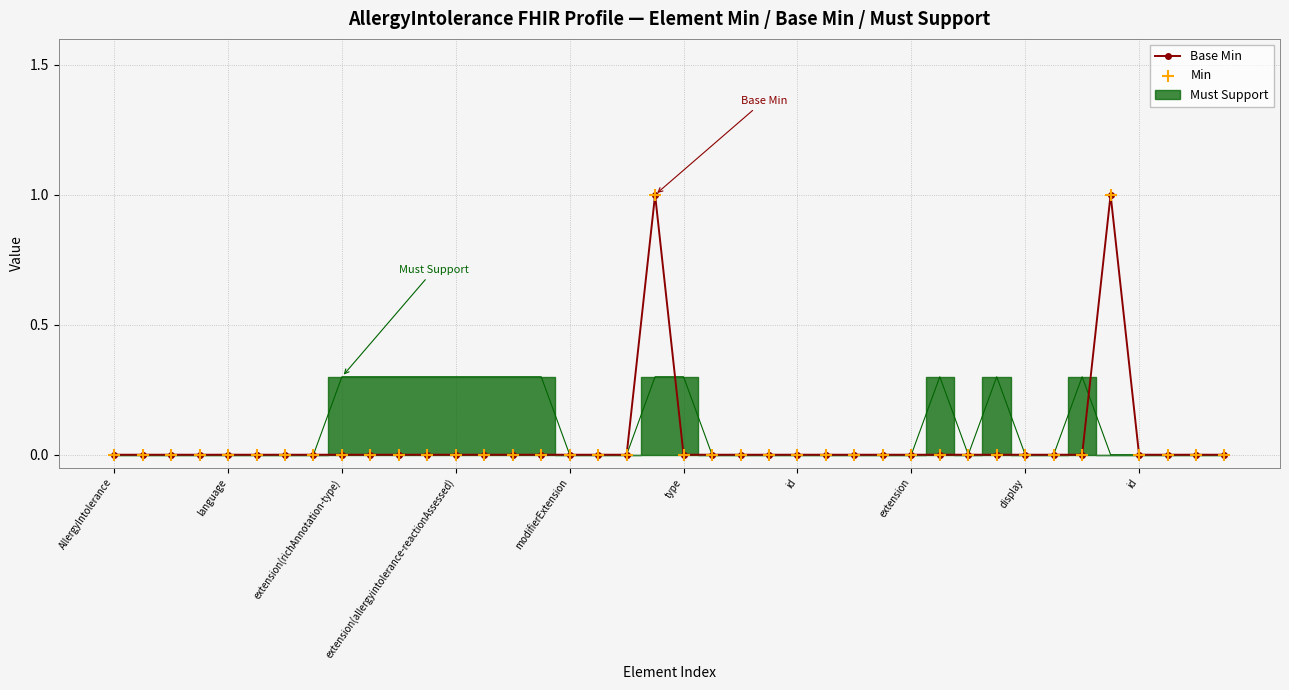

Which series contains the highest Y value?

Base Min